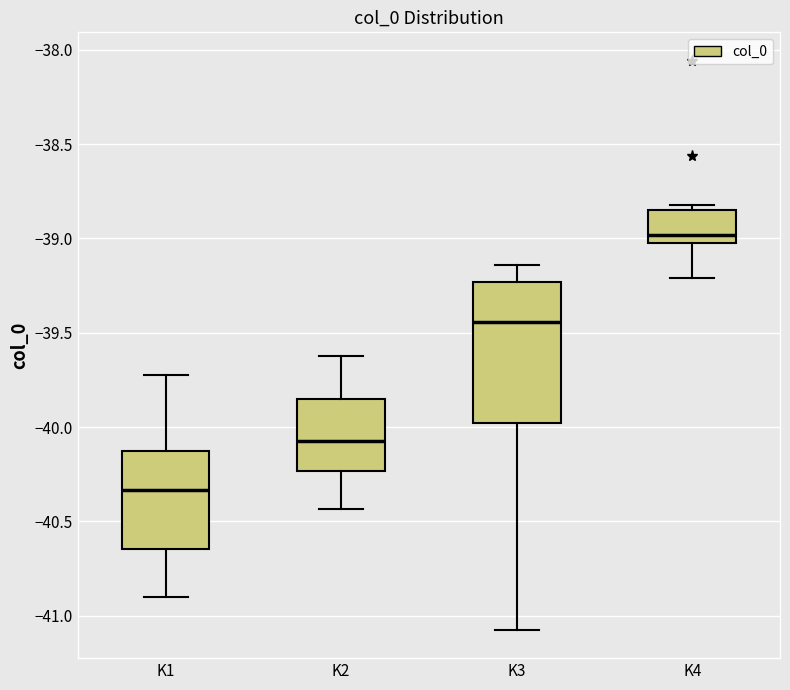

Where does the lower whisker of the box for K4 end on the y-axis? The values are not printed on the chart, so give them approximately, as read against the axis.

-39.20